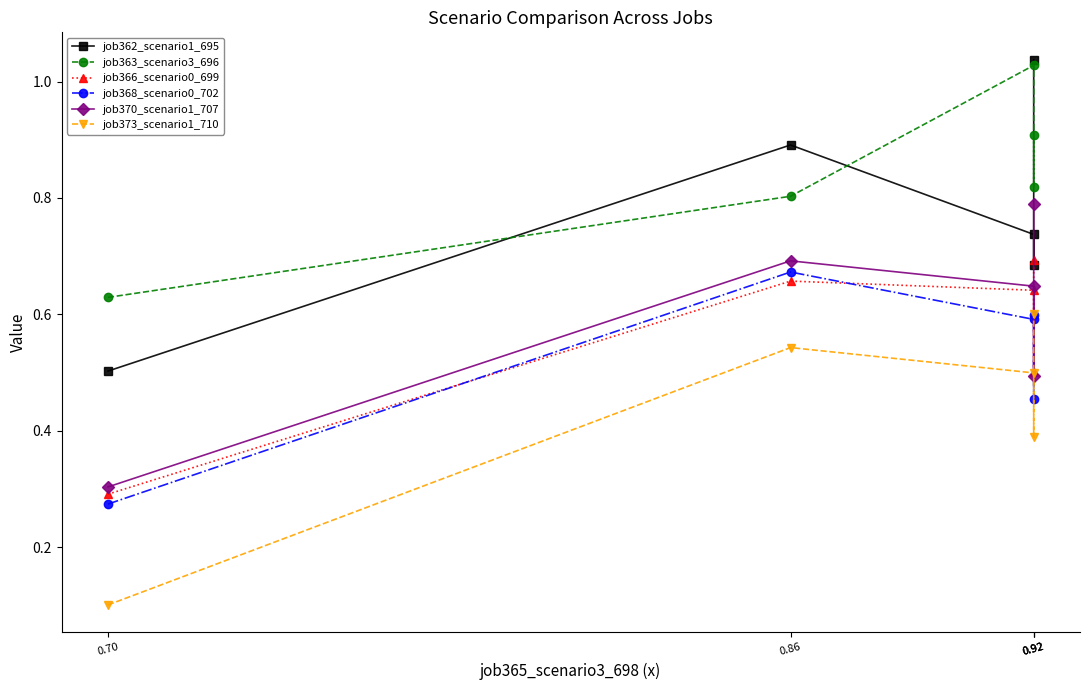

Which series ends up on top after the final intersection of job366_scenario0_699 and job368_scenario0_702?

job366_scenario0_699